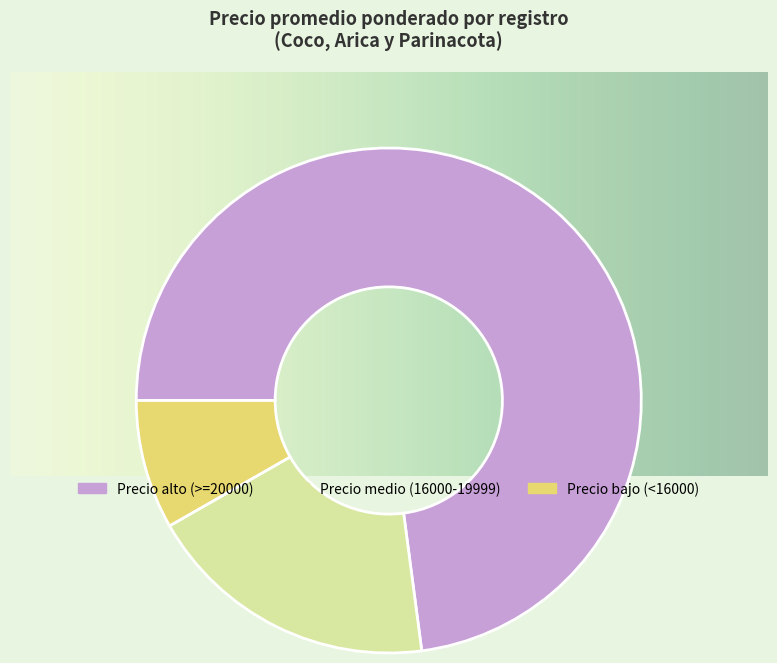

Is there any slice that represents more than half of the pie?

Yes